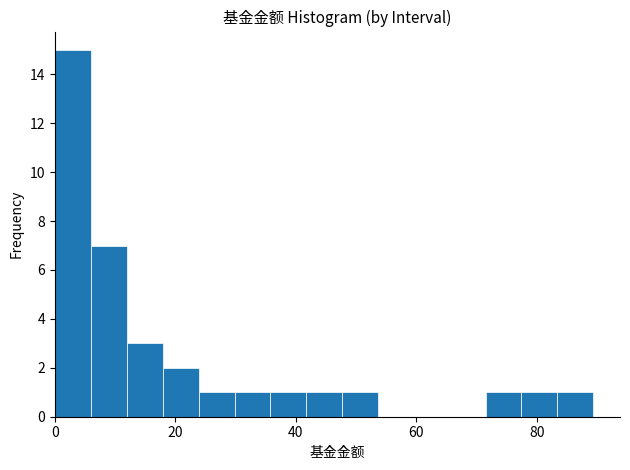

Read against the x-axis, roughly where is the centre of the tallest bar?

4